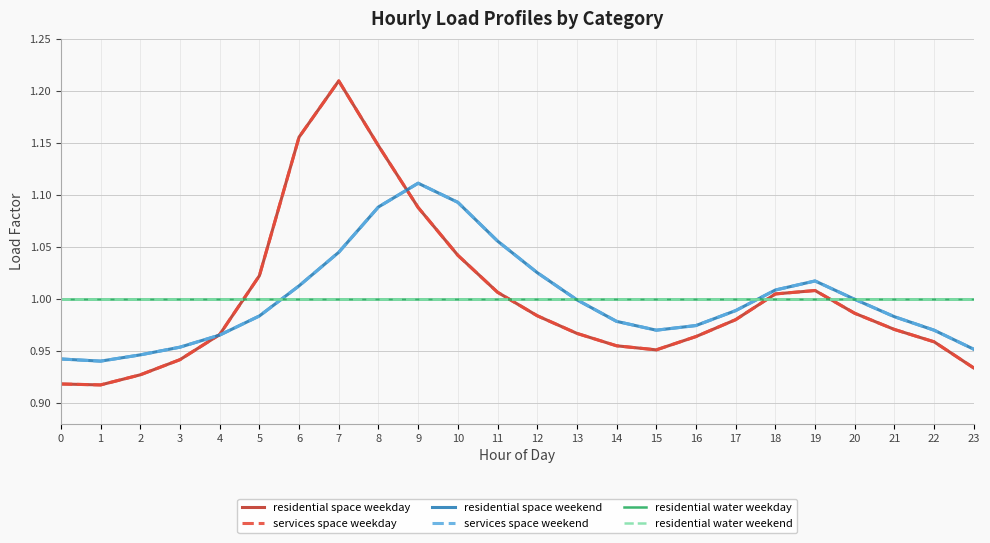

Is this an area chart (filled region under the line)?

No